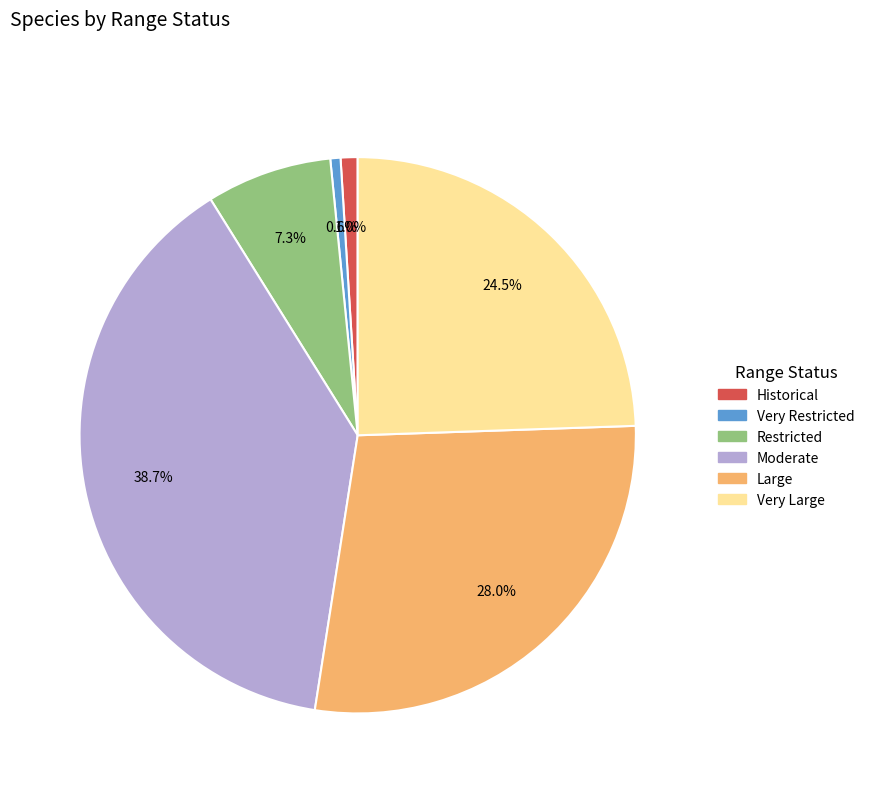

Is Large the majority of the pie?

No